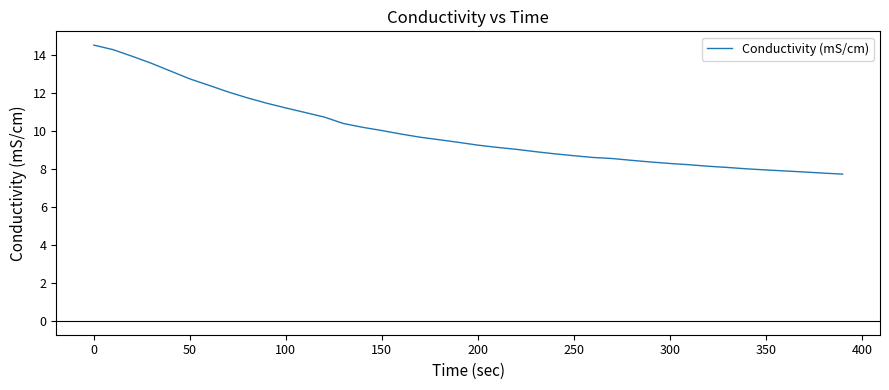

What is the smallest value displayed?

7.7